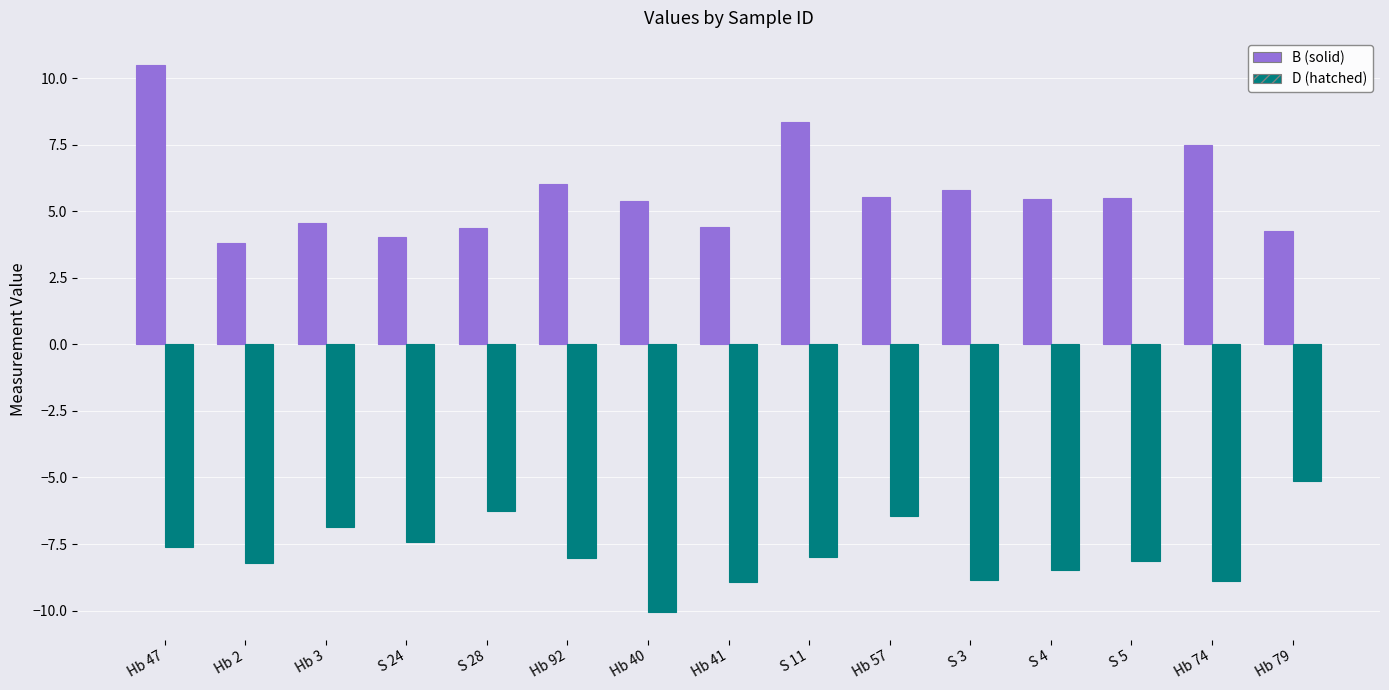

What is the spread (max minus min) of values at Hb 41?

13.3